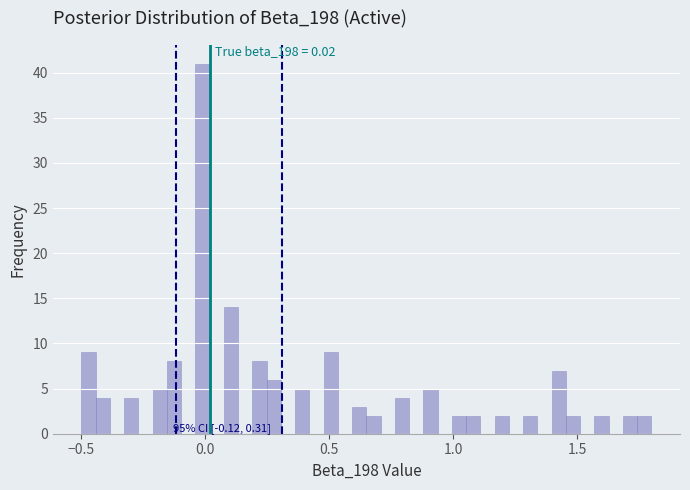

Read against the x-axis, roughly where is the centre of the tallest bar?

0.00